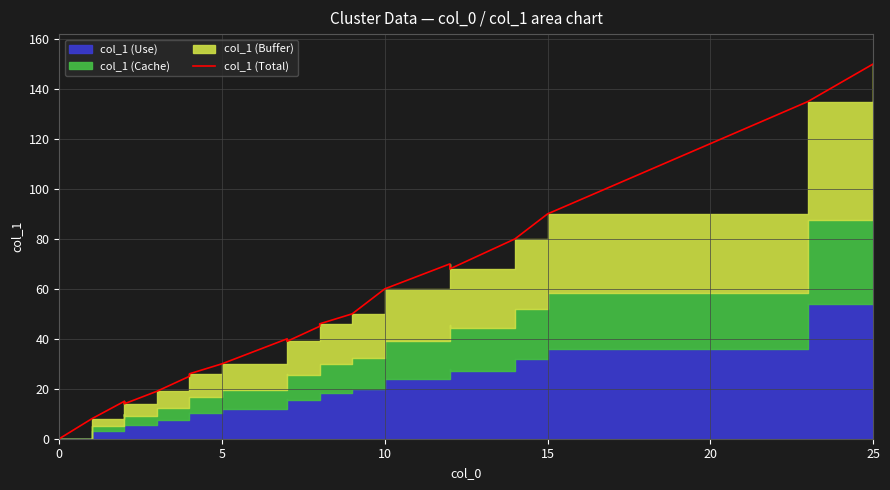

How many lines are shown in the chart?

1